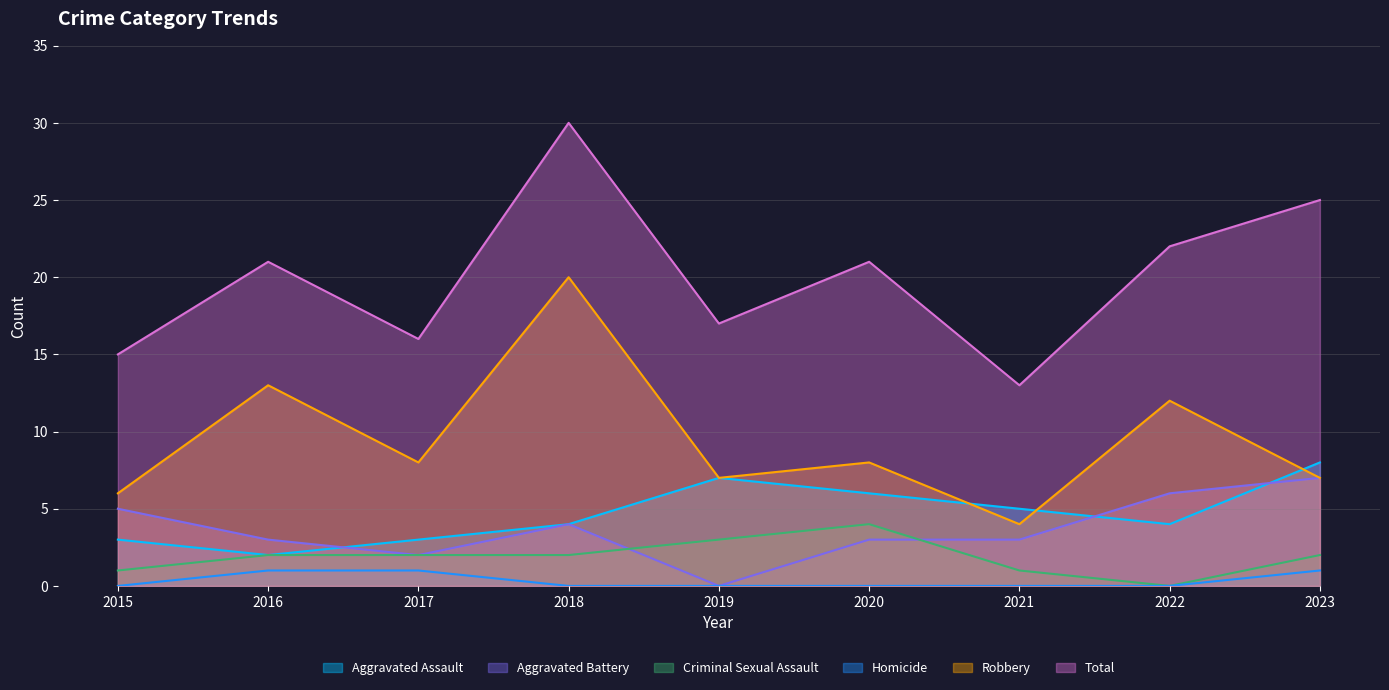

Is the value of Aggravated Assault at 2017 greater than the value of Homicide at 2022?

Yes